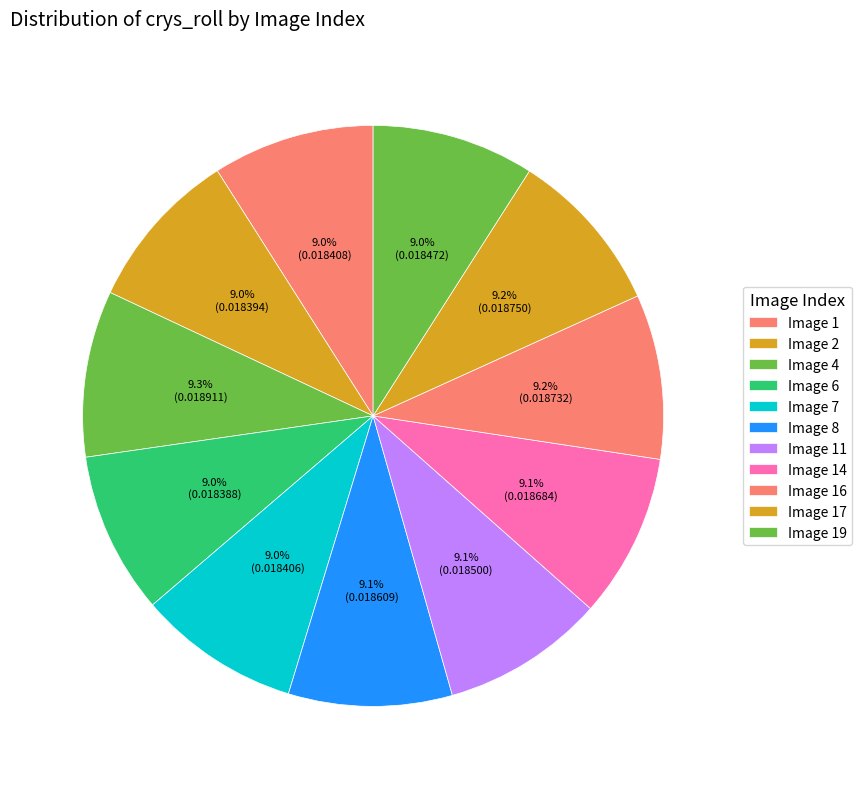

Which slice is the largest?

4